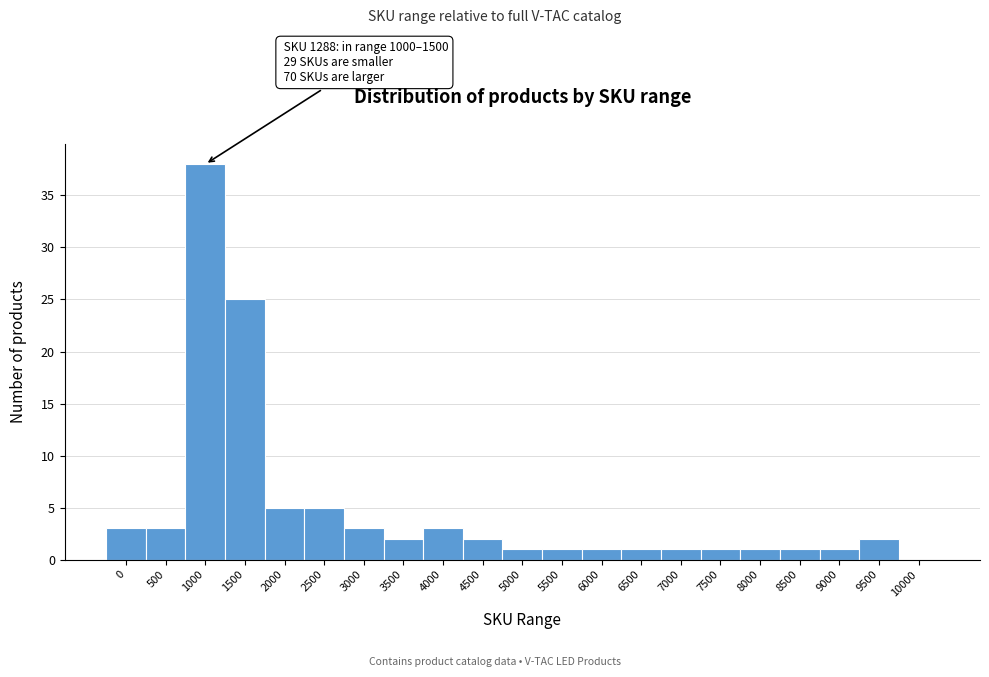

Reading left to right, what are all the values shown in this chart?

0=3	500=3	1000=38	1500=25	2000=5	2500=5	3000=3	3500=2	4000=3	4500=2	5000=1	5500=1	6000=1	6500=1	7000=1	7500=1	8000=1	8500=1	9000=1	9500=2	10000=0